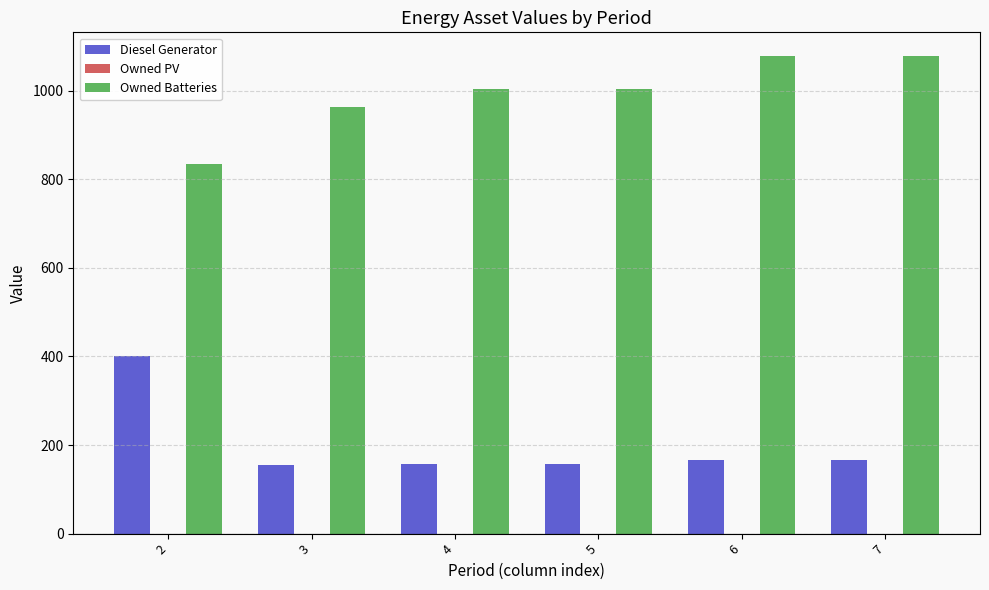

Rank the series by their average value, from highest to lowest.

Owned Batteries, Diesel Generator